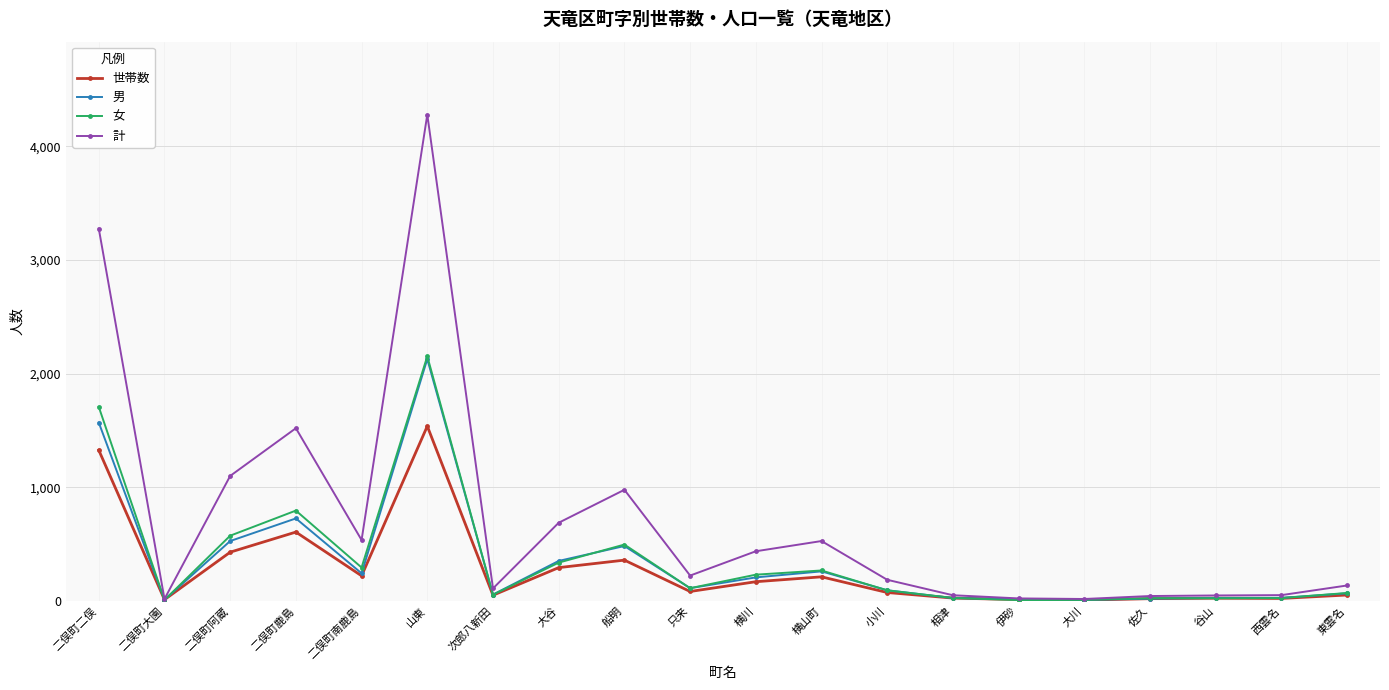

How many series are shown in this chart?

4